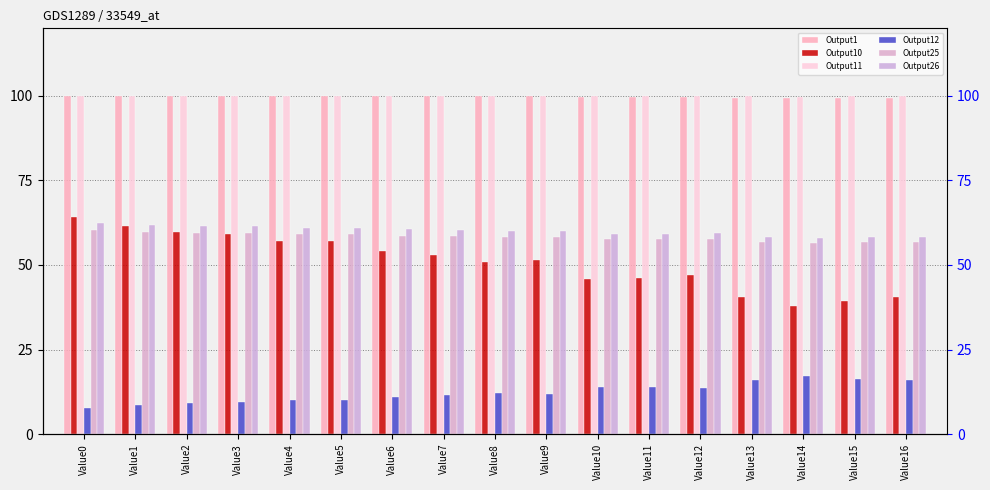

What is the difference between the Output12 values at Value12 and Value1?

4.9